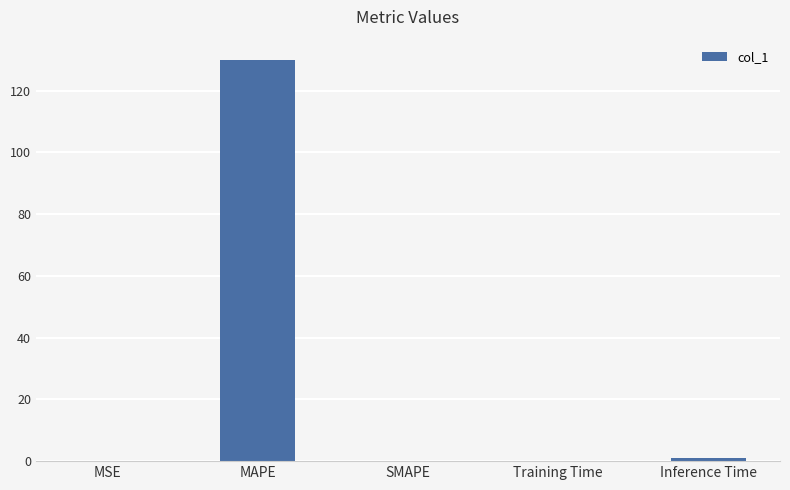

Which has a higher value, SMAPE or MAPE?

MAPE